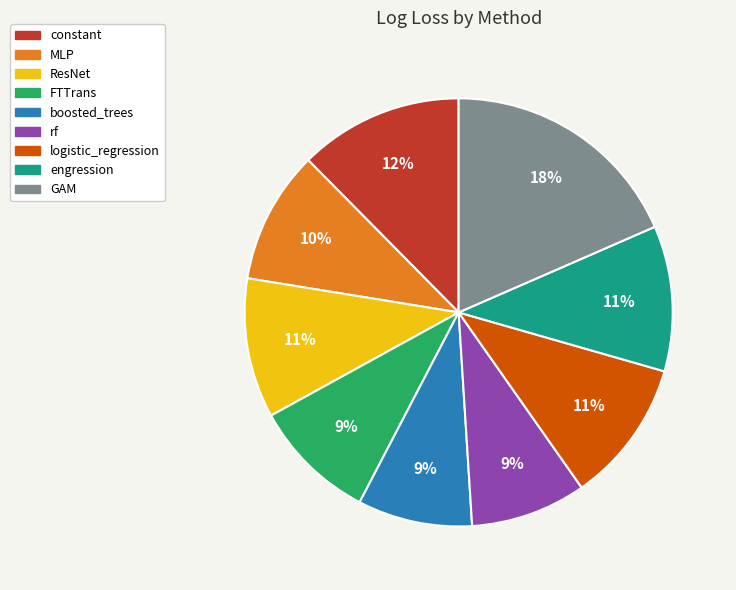

What percentage is the ResNet slice, to the nearest percent?

11%